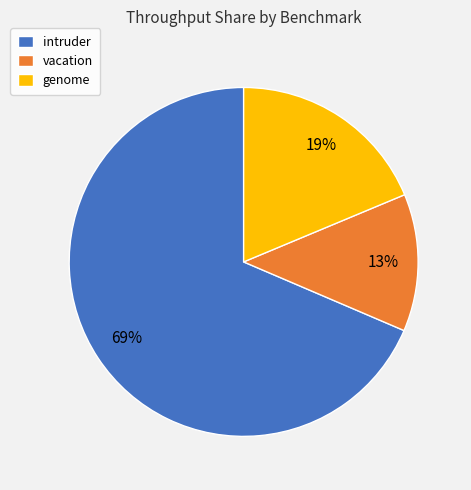

What is the majority slice?

intruder